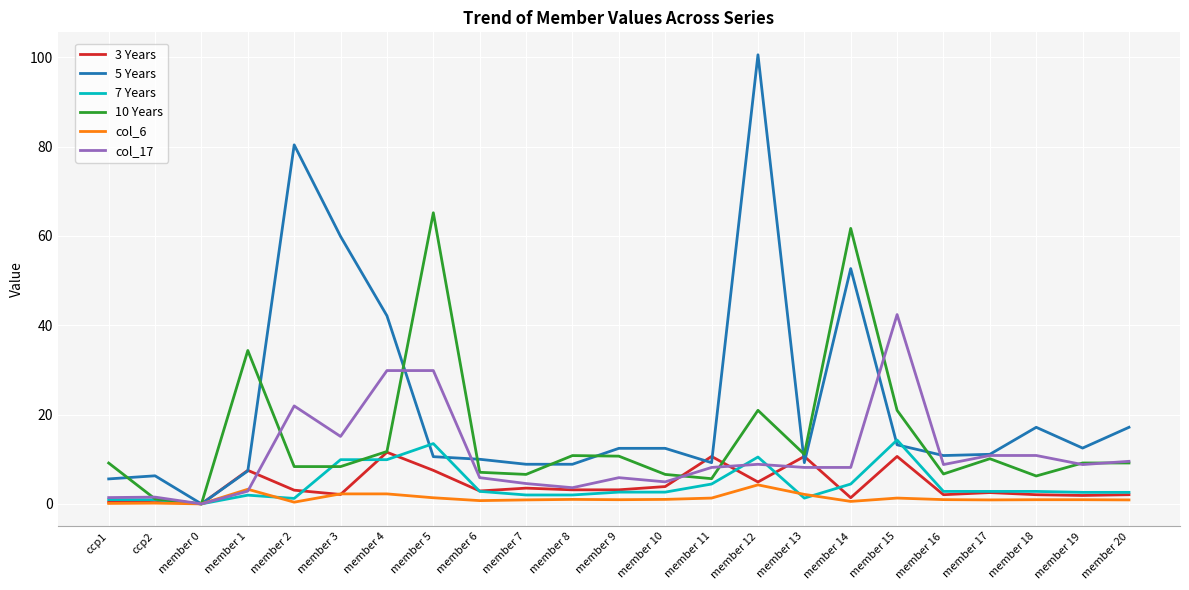

What is the greatest value displayed?

100.5